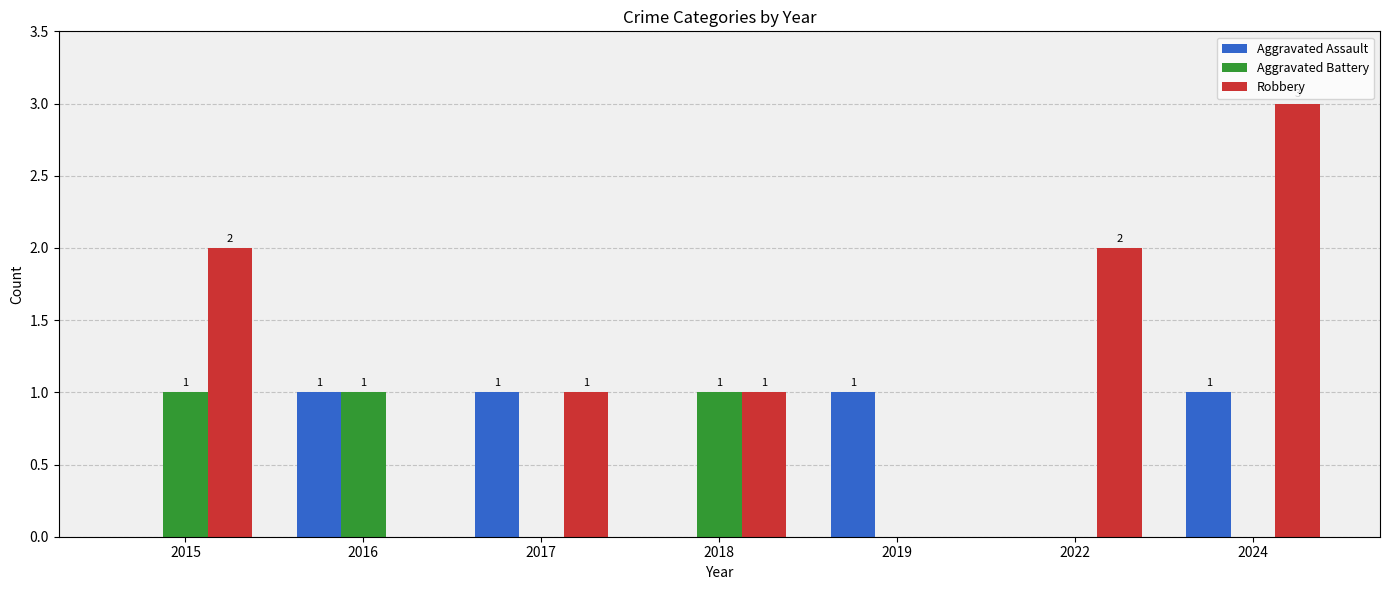

Reading left to right, list all the values displayed in this chart.

Aggravated Assault: 0	1	1	0	1	0	1
Aggravated Battery: 1	1	0	1	0	0	0
Robbery: 2	0	1	1	0	2	3